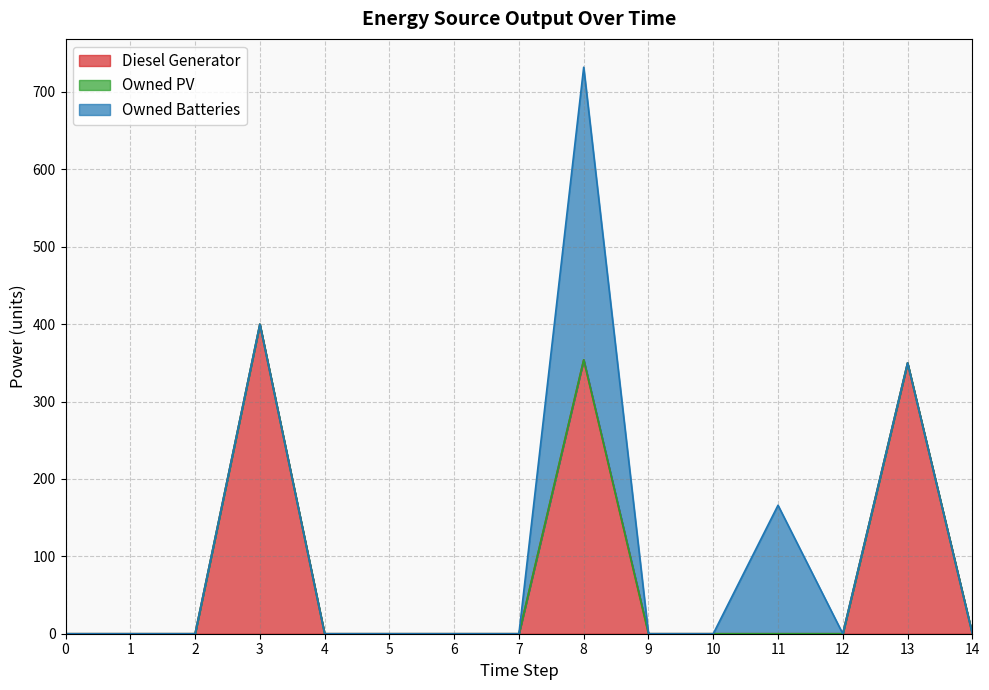

Rank the series by their maximum value, from lowest to highest.

Owned PV, Owned Batteries, Diesel Generator